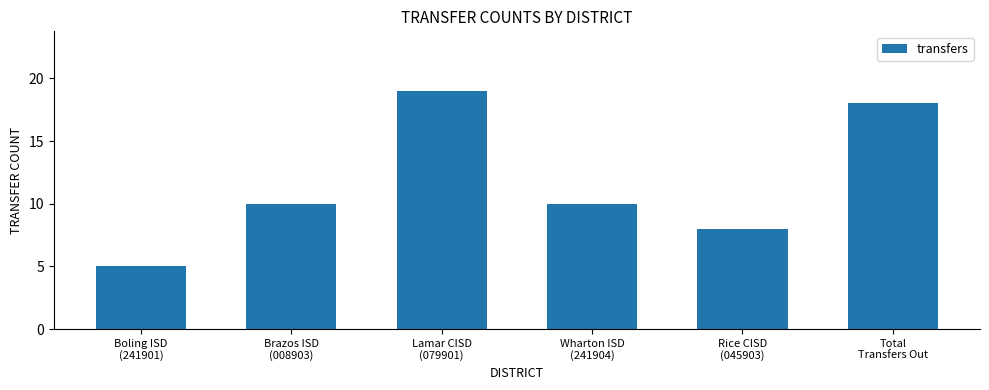

What is the label of the 5th bar from the right?

Brazos ISD
(008903)